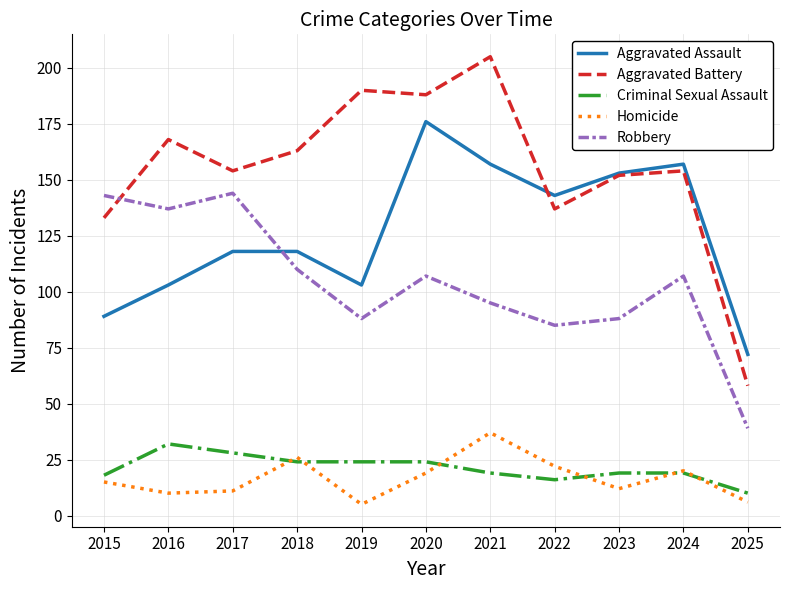

Which series has the largest total across all categories?

Aggravated Battery